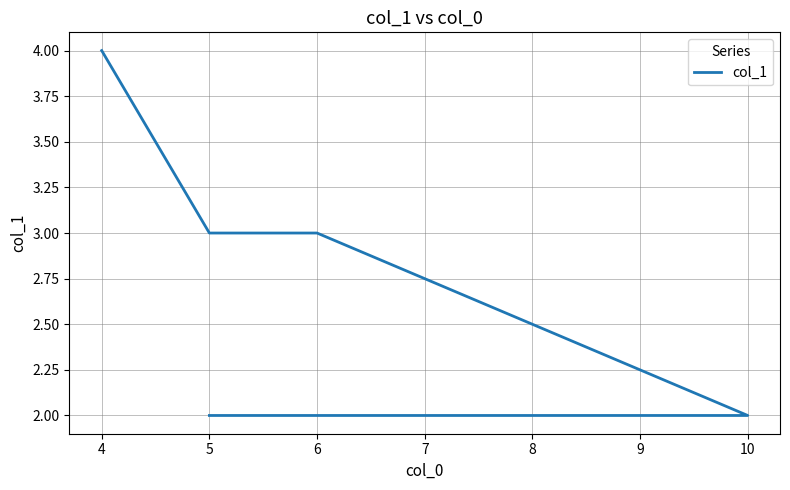

What is the difference between the second highest and second lowest values?

1